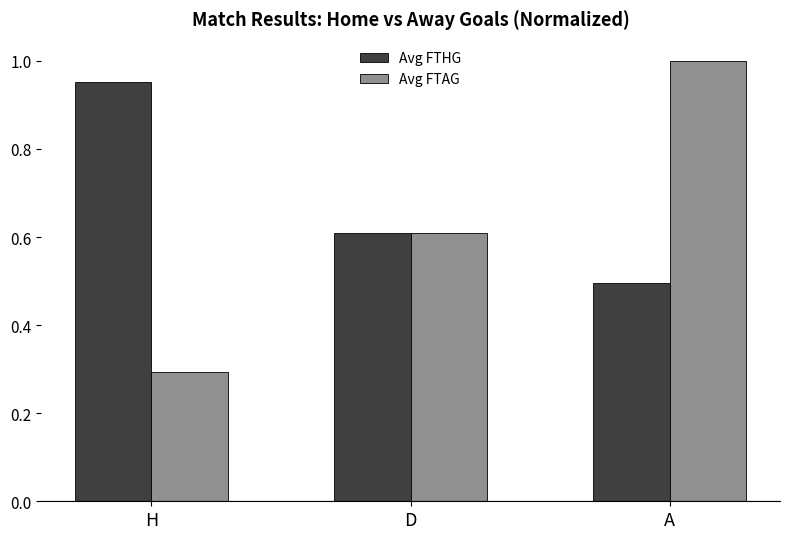

How many bars are there in total?

6